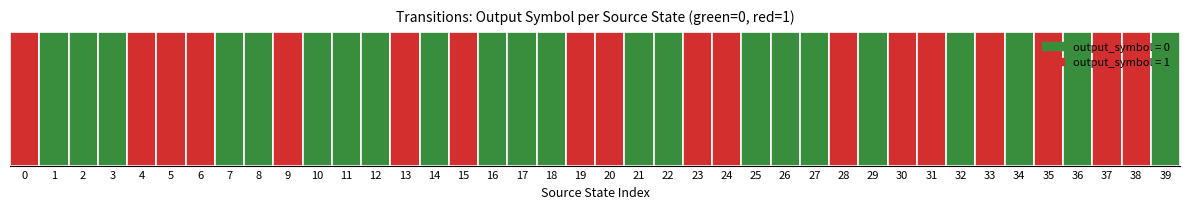

Are the bars horizontal?

No